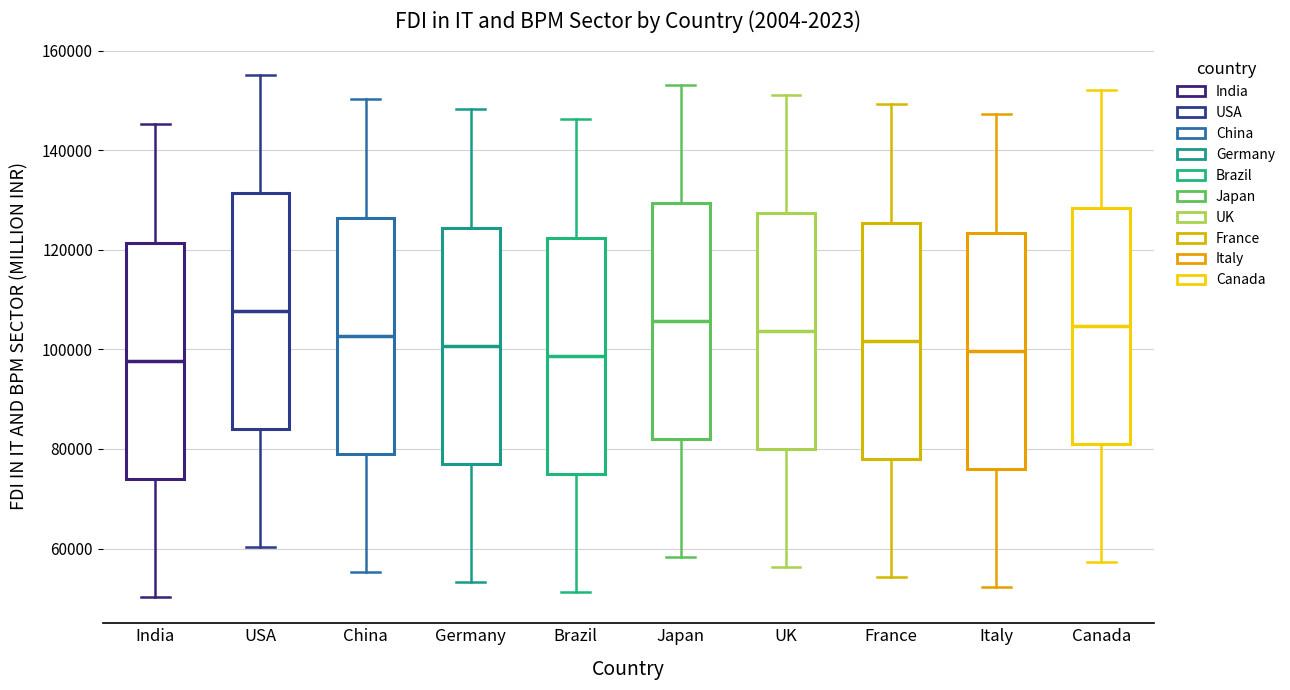

Where does the median line of the box for China sit on the y-axis? The values are not printed on the chart, so give them approximately, as read against the axis.

102000